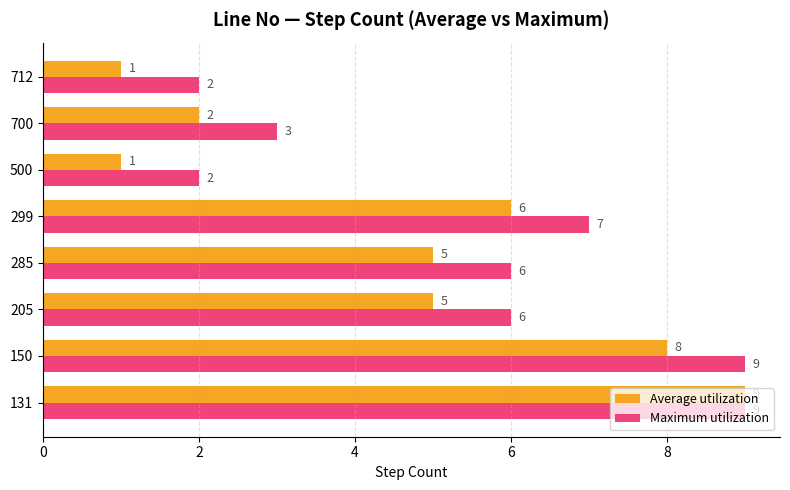

The value of Average utilization at 131 is 9. True or false?

True